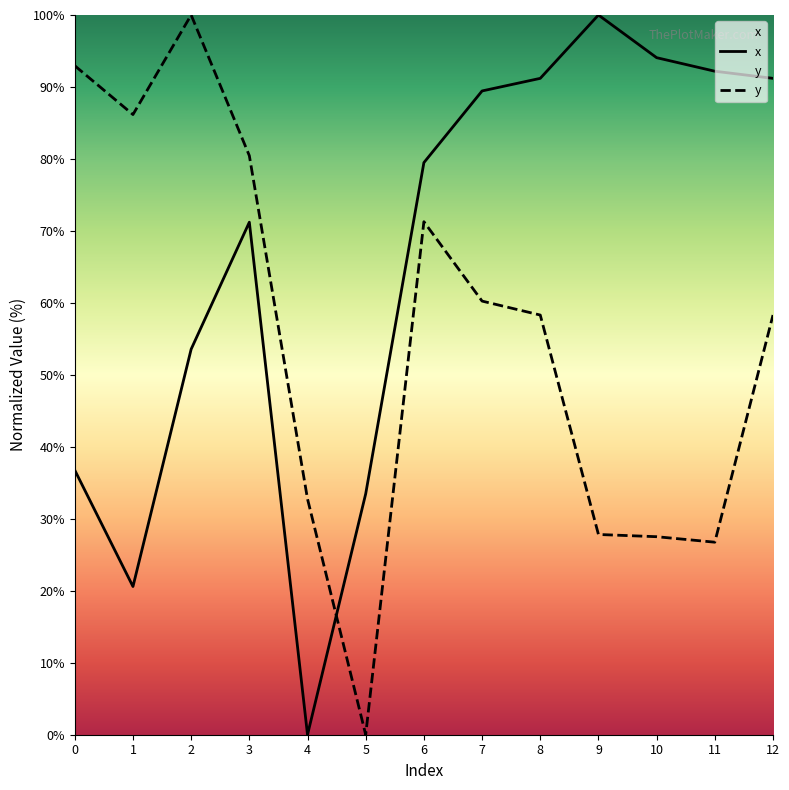

Which category has the lowest value across all series?

4